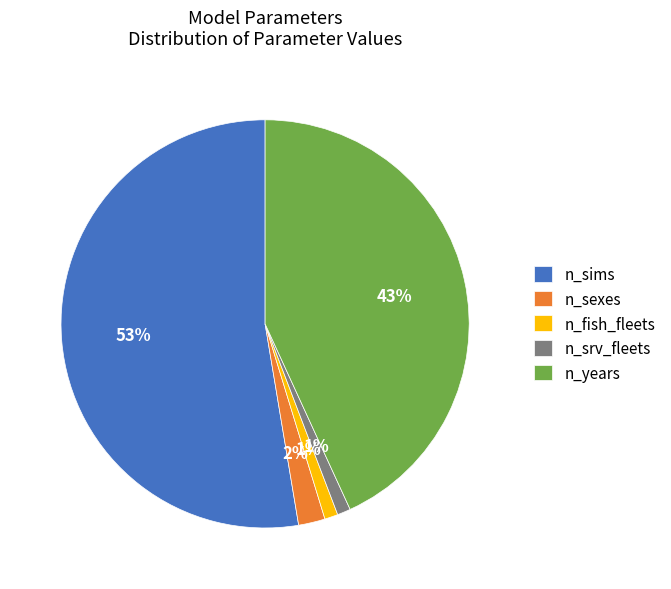

What is the largest slice in the pie chart?

n_sims